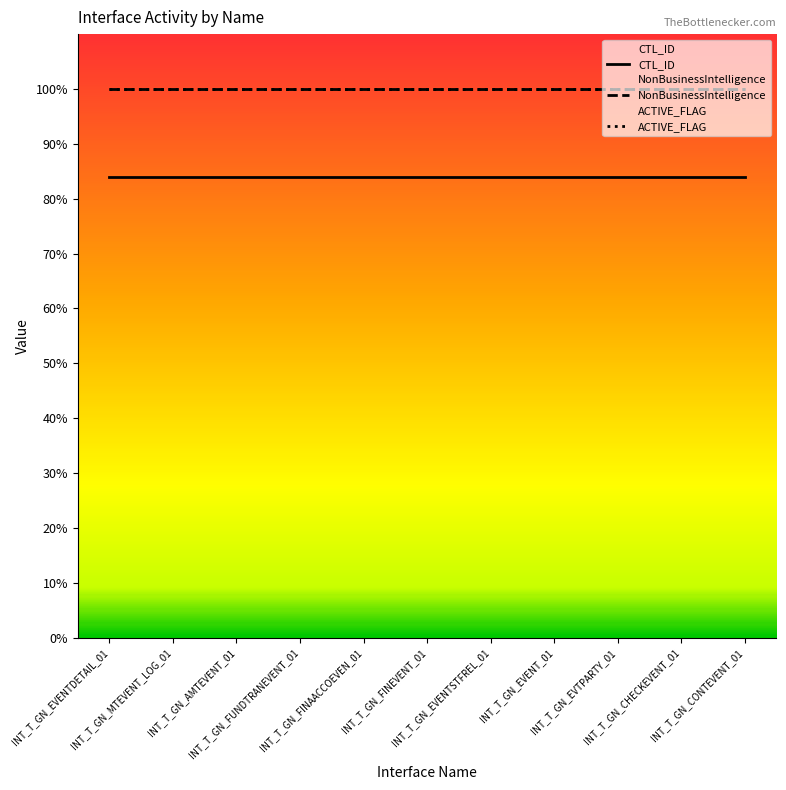

Is the value of ACTIVE_FLAG at INT_T_GN_FINAACCOEVEN_01 greater than the value of CTL_ID at INT_T_GN_EVENTDETAIL_01?

Yes